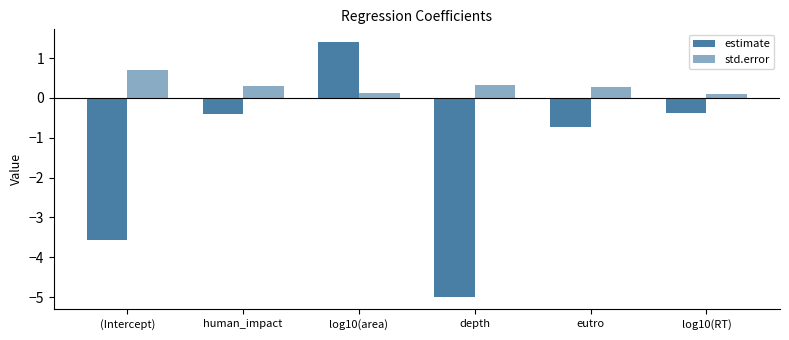

Which series has the largest total across all categories?

std.error